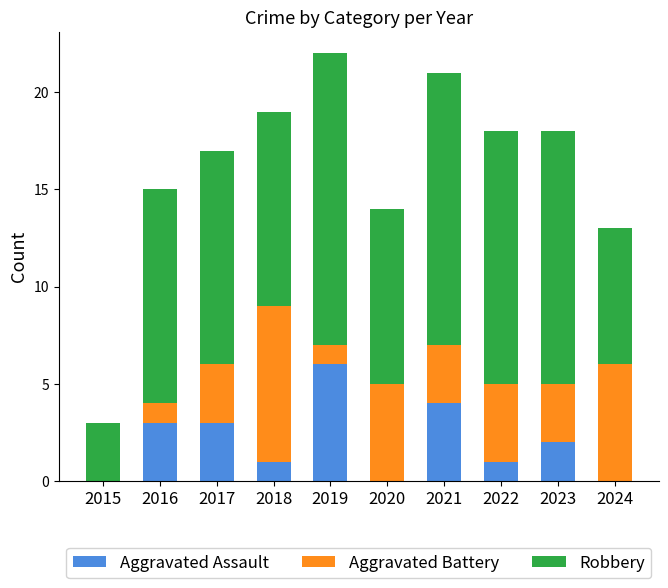

Are the bars horizontal?

No